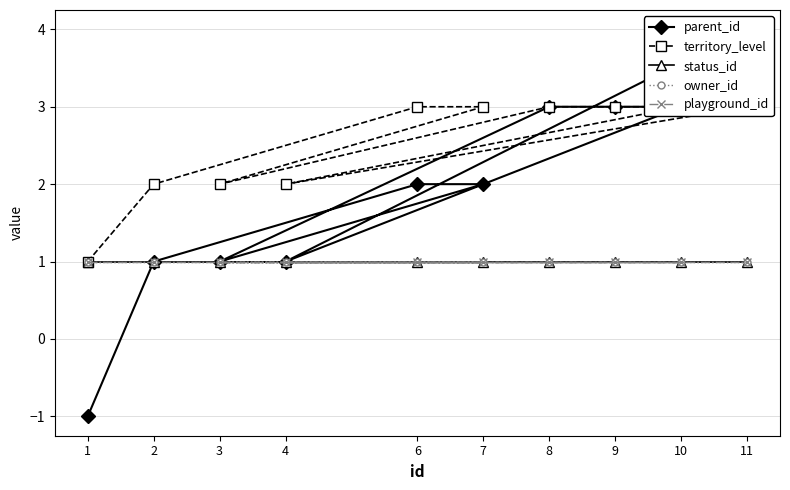

True or false: owner_id and parent_id cross at least once.

False